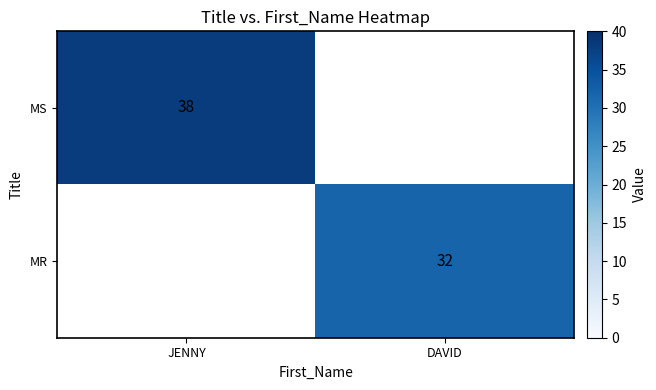

Is it true that MR equals 32 at DAVID?

True